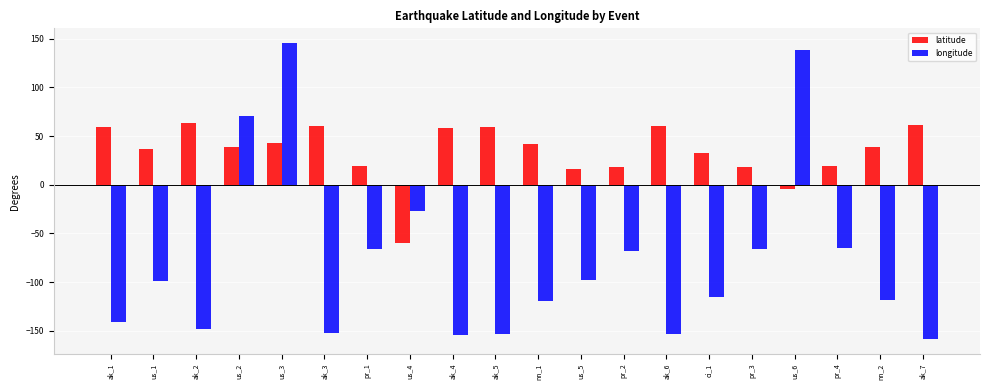

Is the value of longitude at pr_1 greater than the value of latitude at pr_2?

No